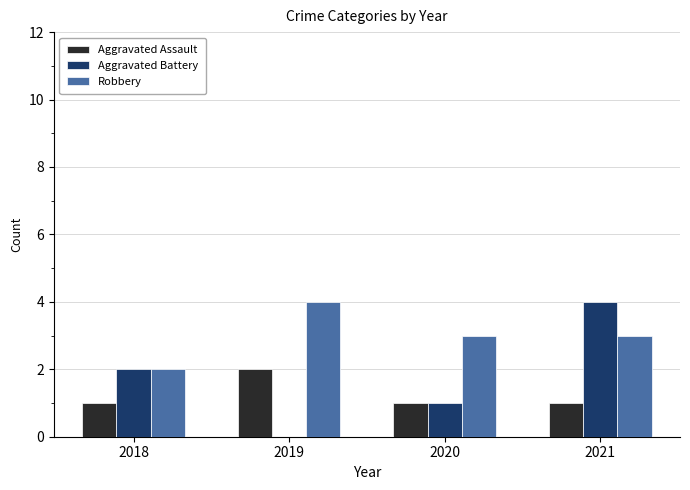

What is the sum of all Robbery values?

12